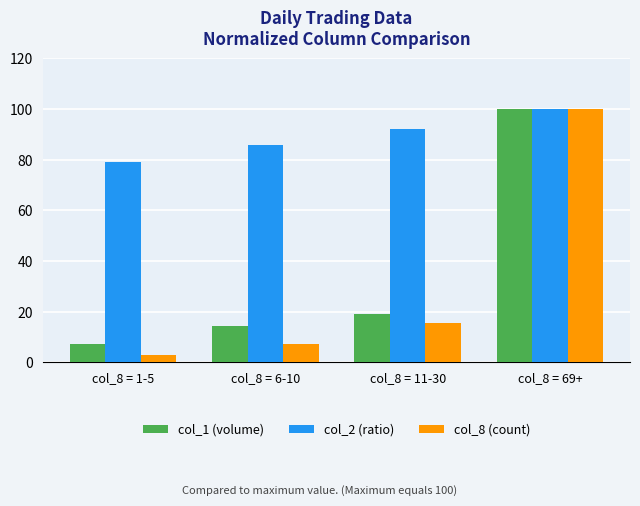

True or false: col_2 (ratio) has a value of 85.8 at col_8 = 6-10.

True